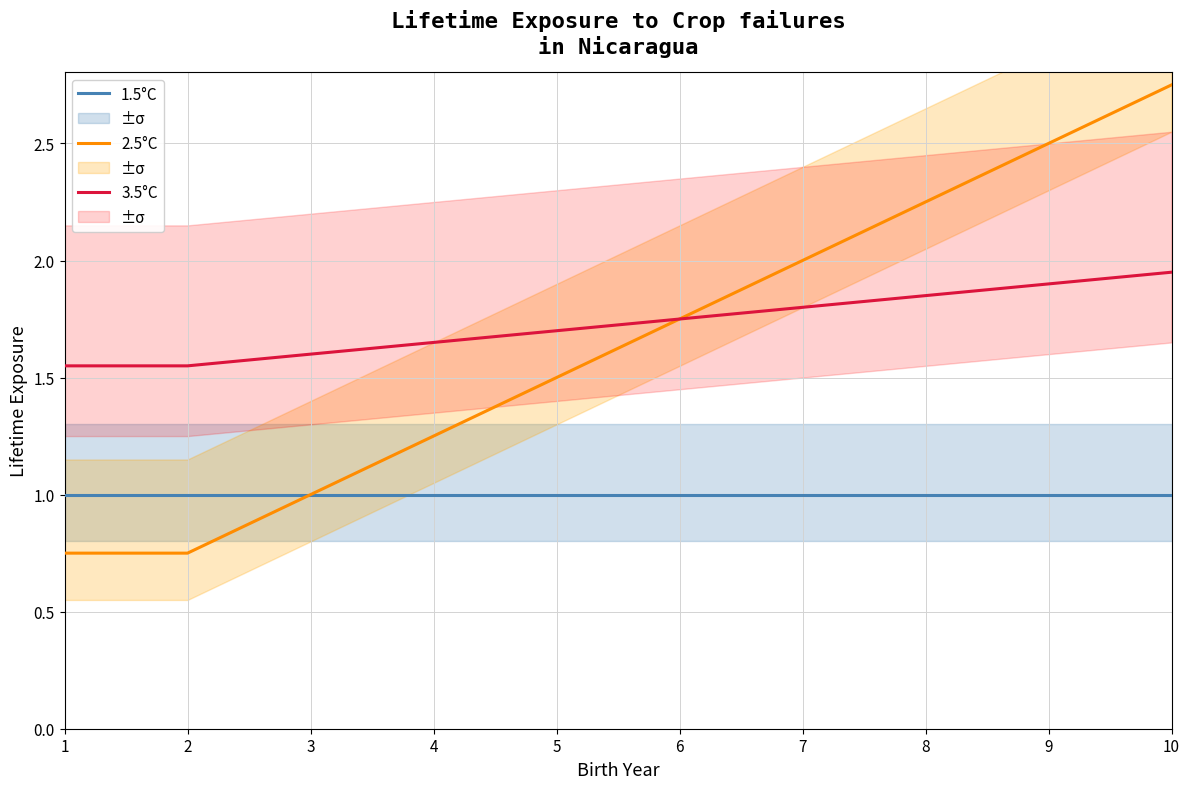

What is the spread (max minus min) of values at 9?

1.5